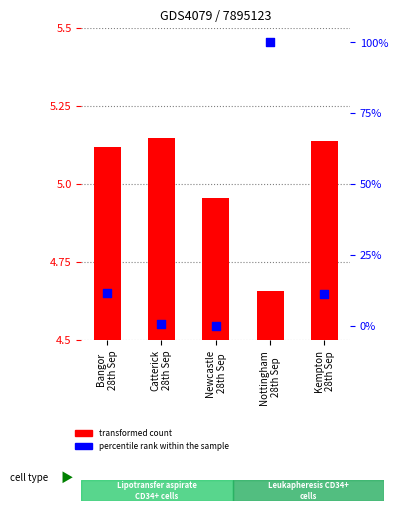

What is the total value across all series at Nottingham
28th Sep?

104.7